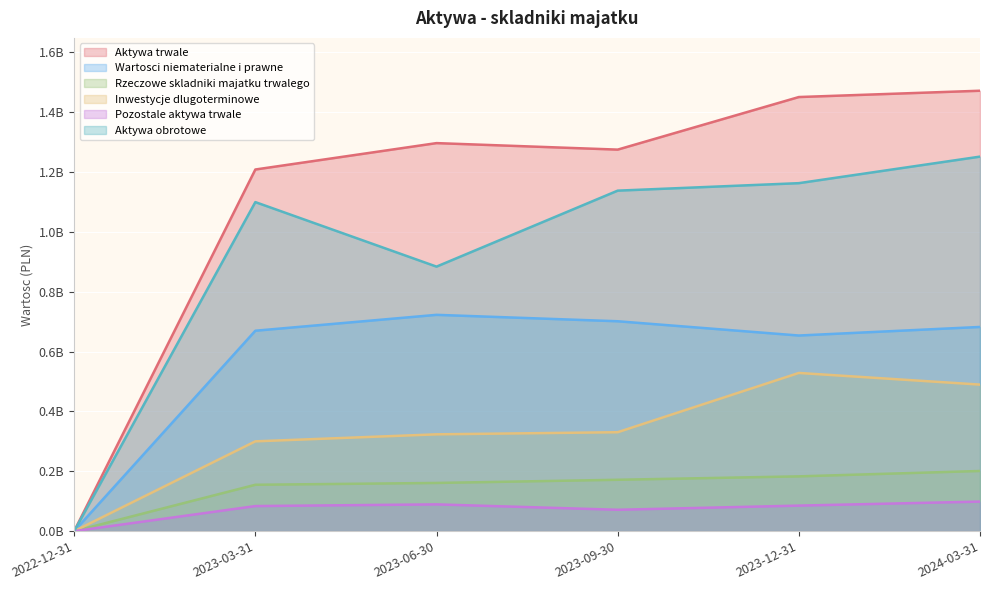

True or false: Aktywa trwale has a value of 2344955875 at 2024-03-31.

False